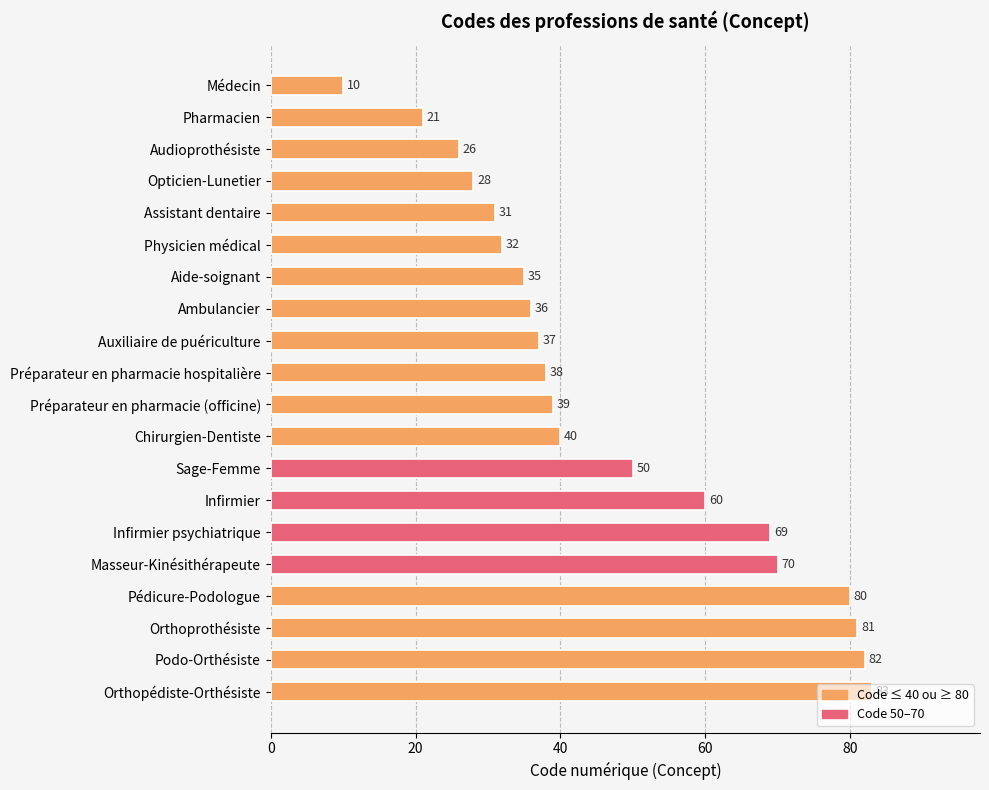

Where is the data nearest to the value 46?

Sage-Femme